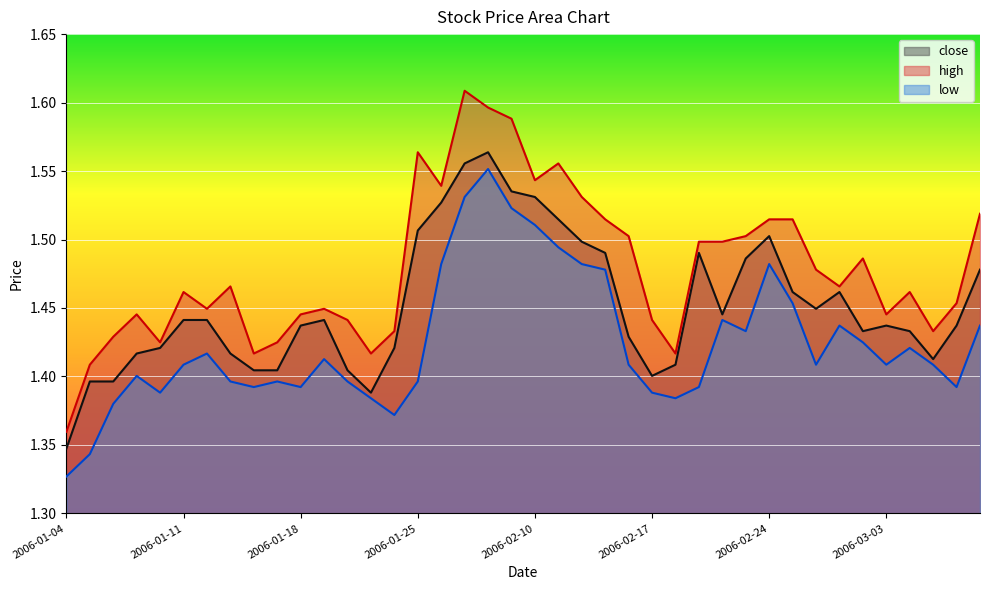

What is the label of the 34th point from the right?

2006-01-12